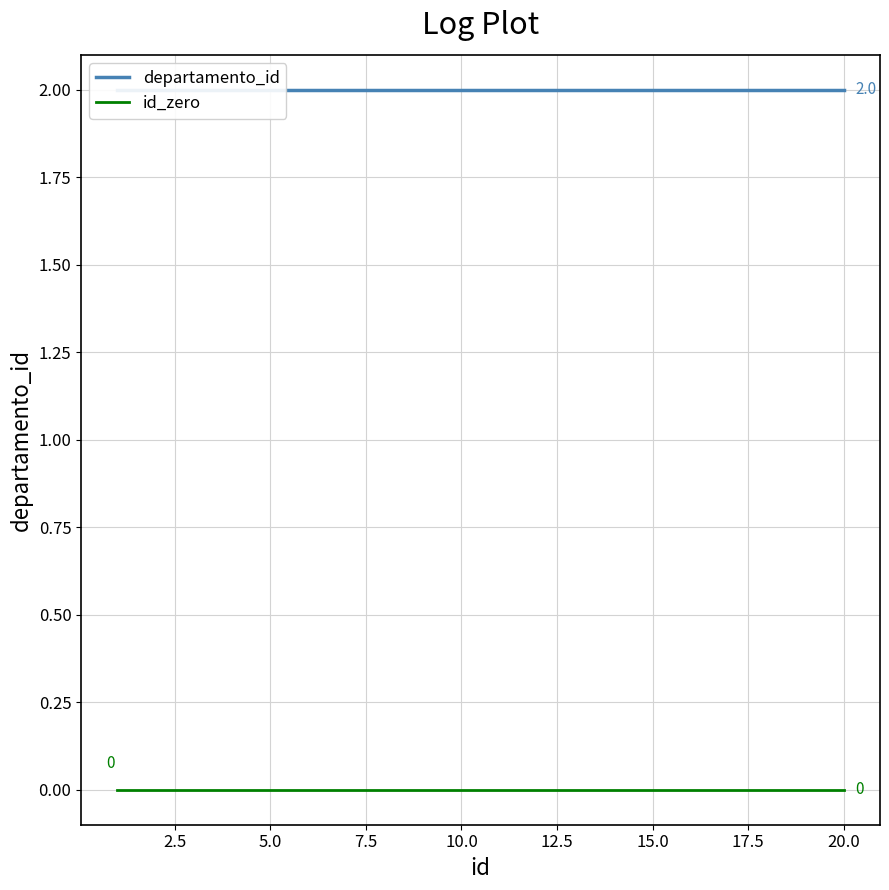

Is it true that departamento_id equals 1 at 5.0?

False